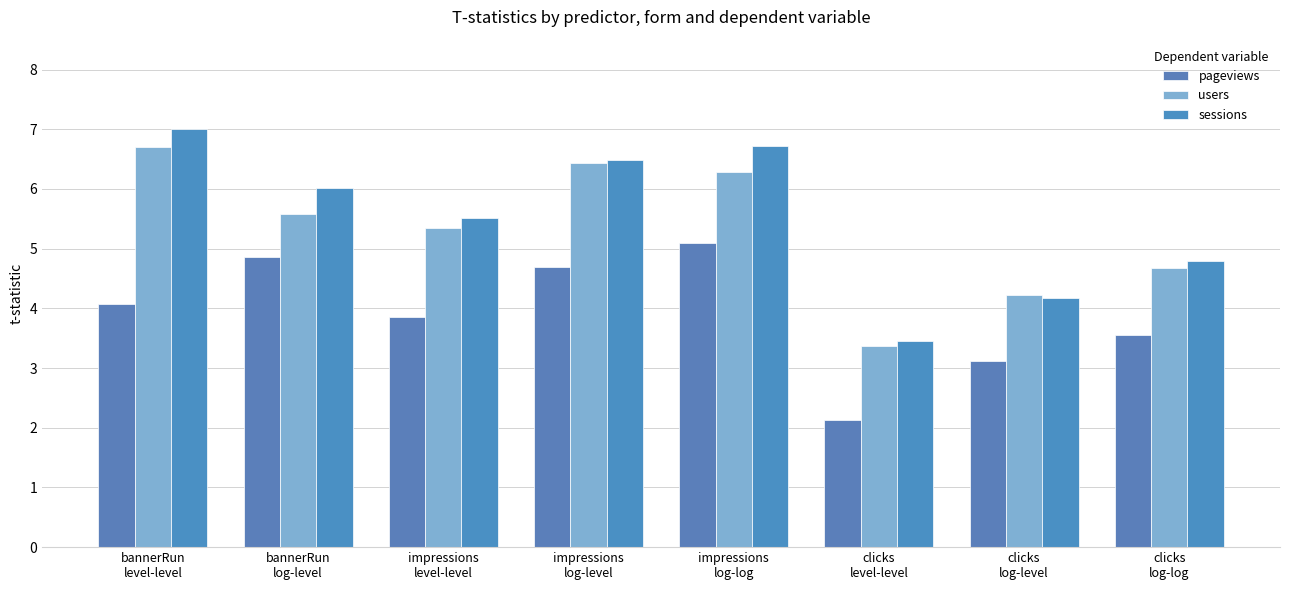

Count the number of categories in the chart.

8